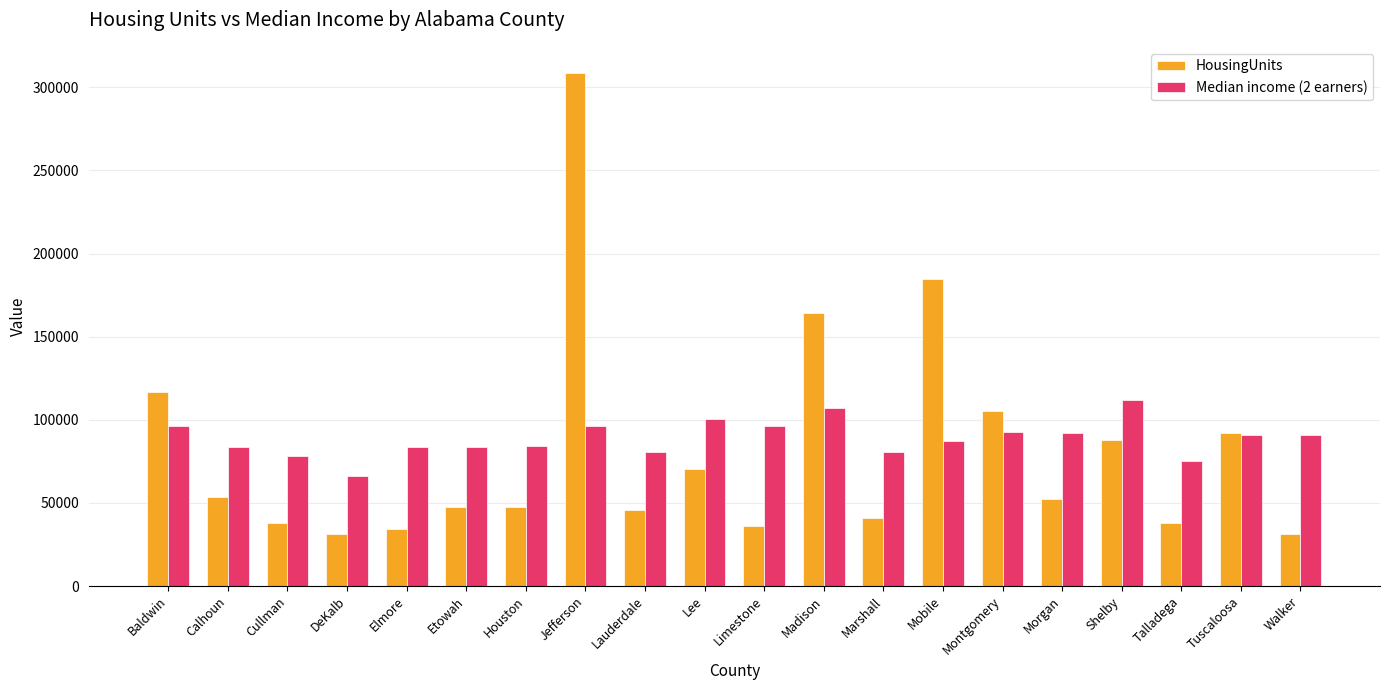

Where is HousingUnits nearest to the value 170085?

Madison